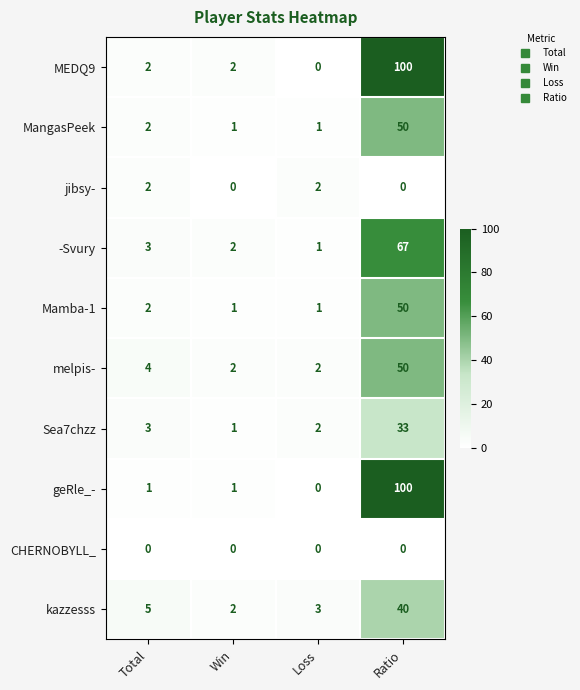

The value of MEDQ9 at Total is 2. True or false?

True